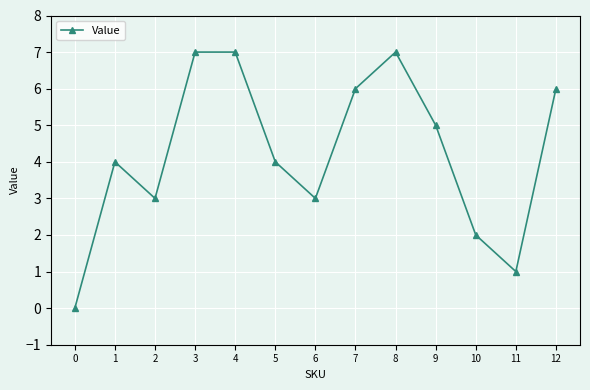

What is the greatest value displayed?

7